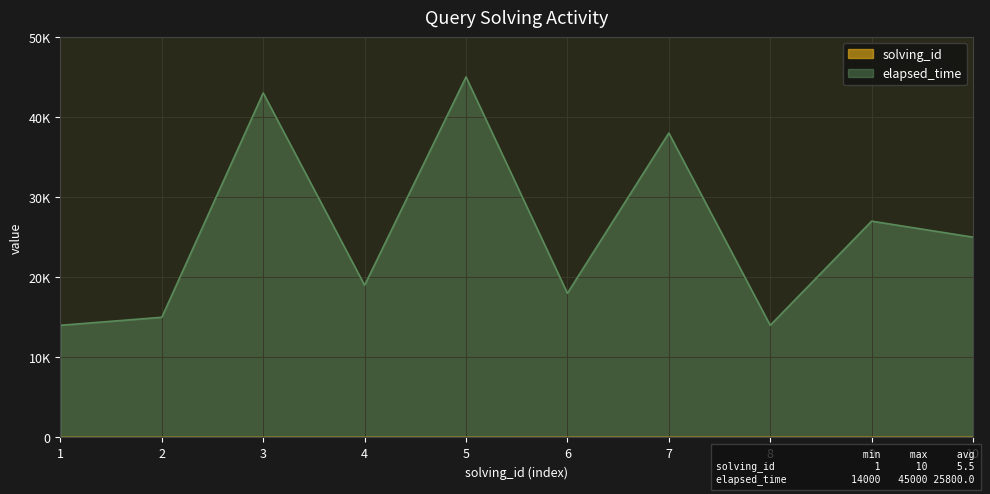

The elapsed_time series shows 43000 at 3. True or false?

True